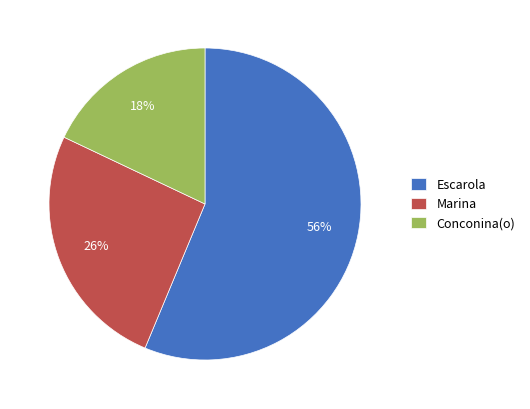

Rank the categories by value from highest to lowest.

Escarola, Marina, Conconina(o)